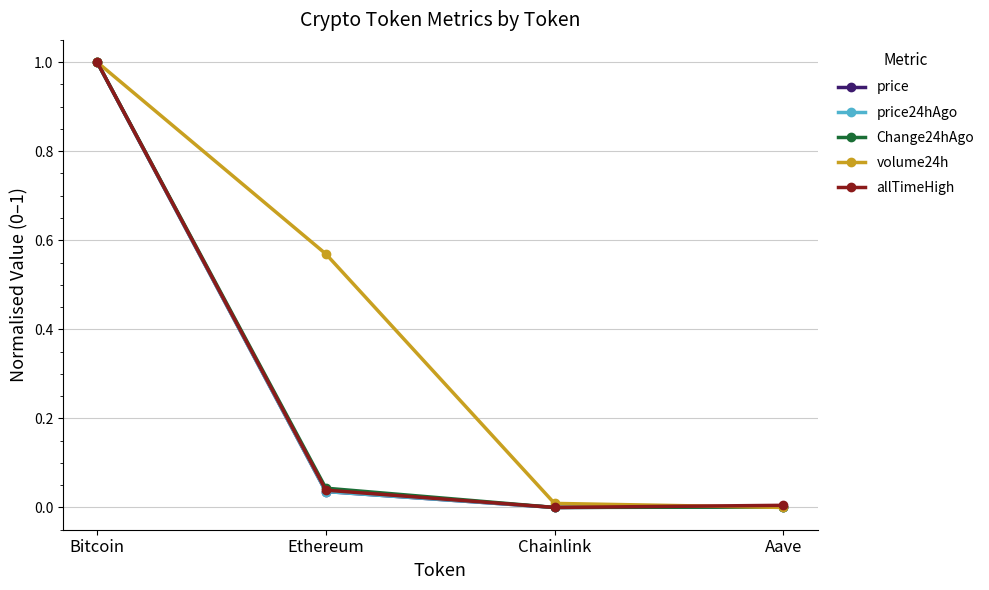

What is the maximum value shown in the chart?

1.0